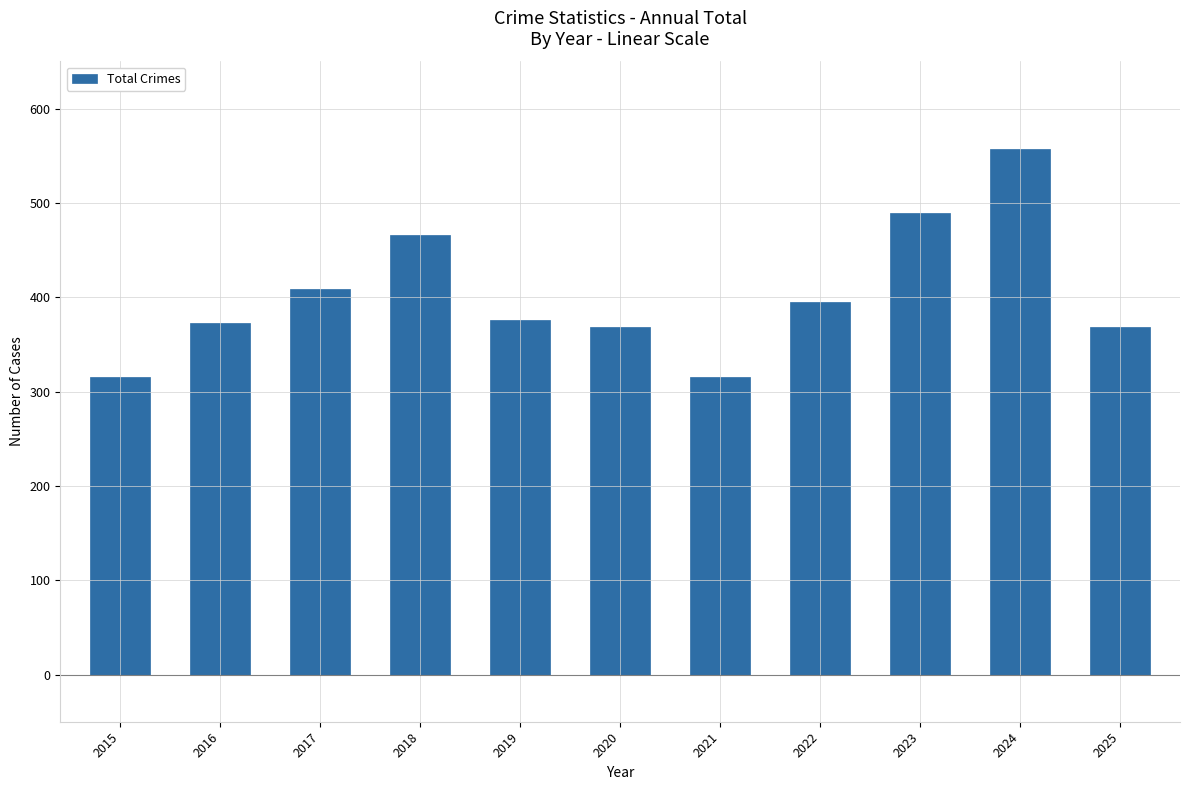

Which label corresponds to the largest value in the chart?

2024